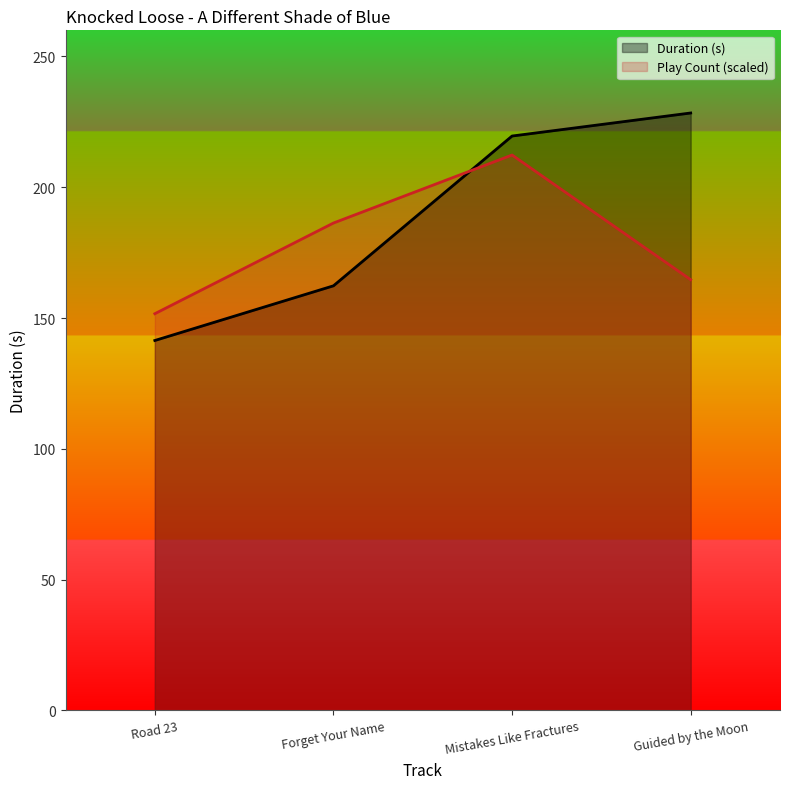

How many lines are shown in the chart?

2